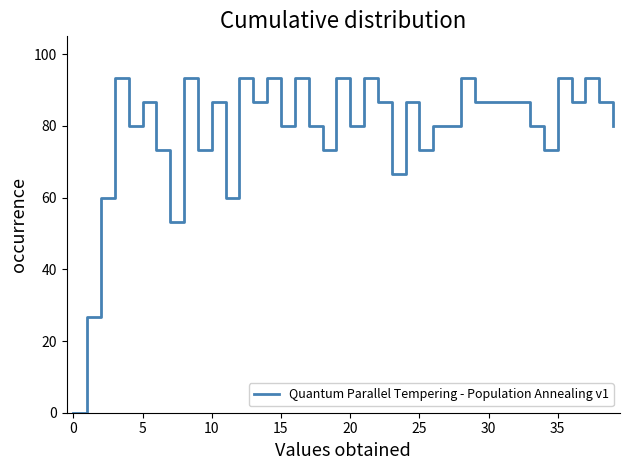

Is this an area chart (filled region under the line)?

No